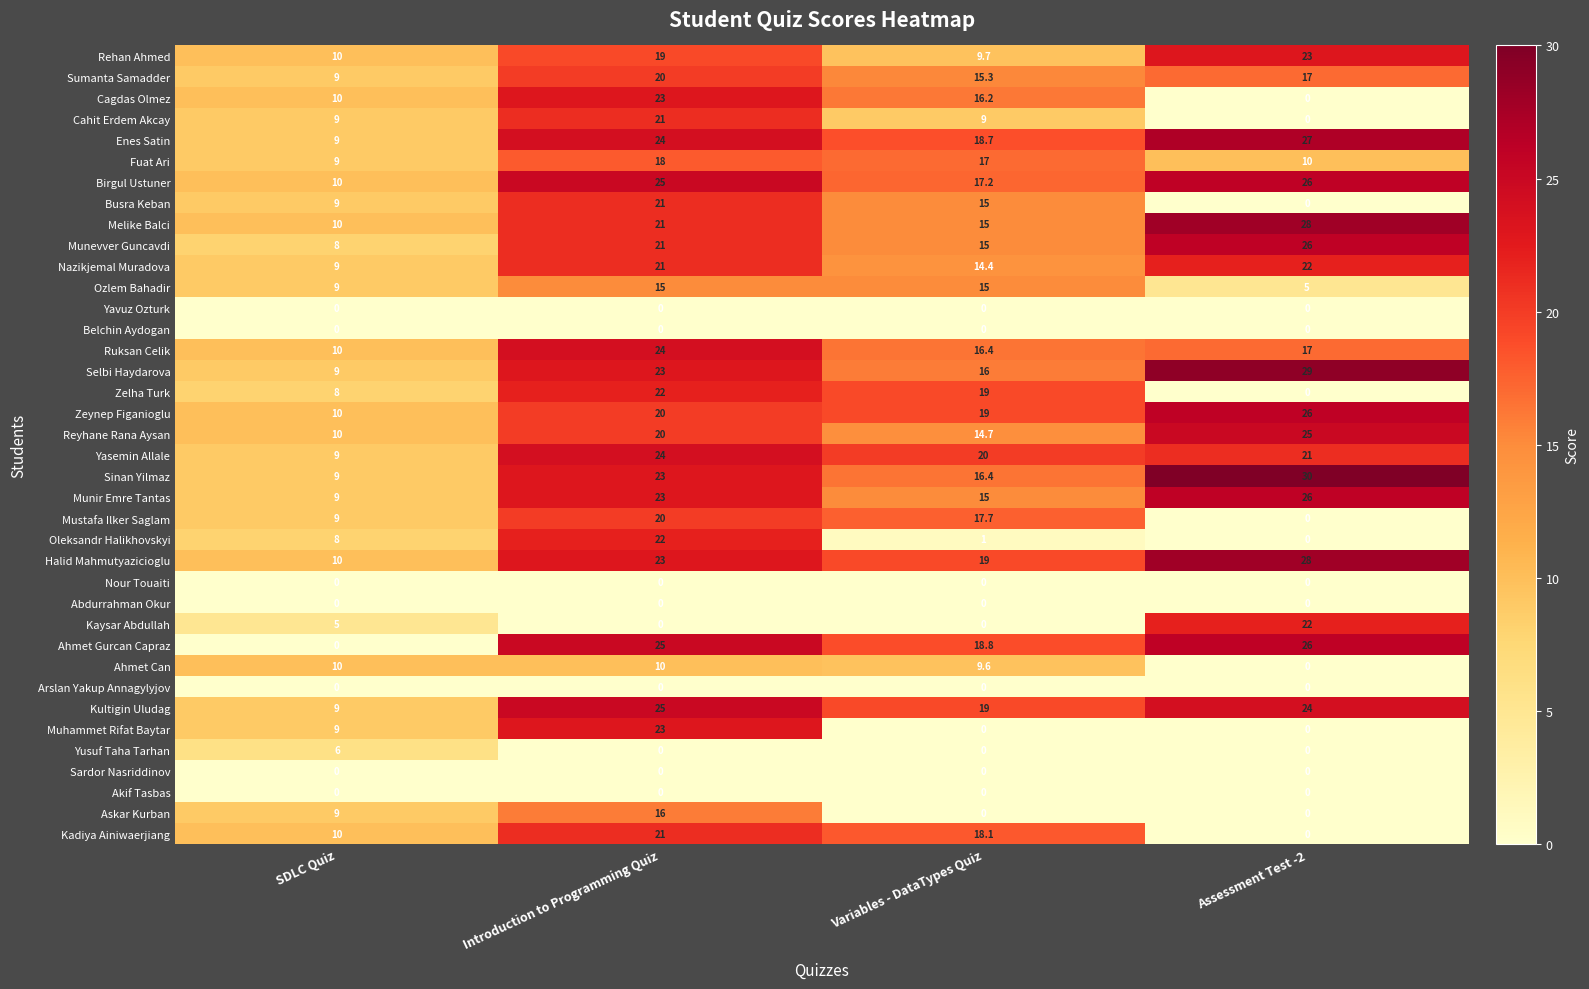

Count the Selbi Haydarova values in the range 16 to 29.

3